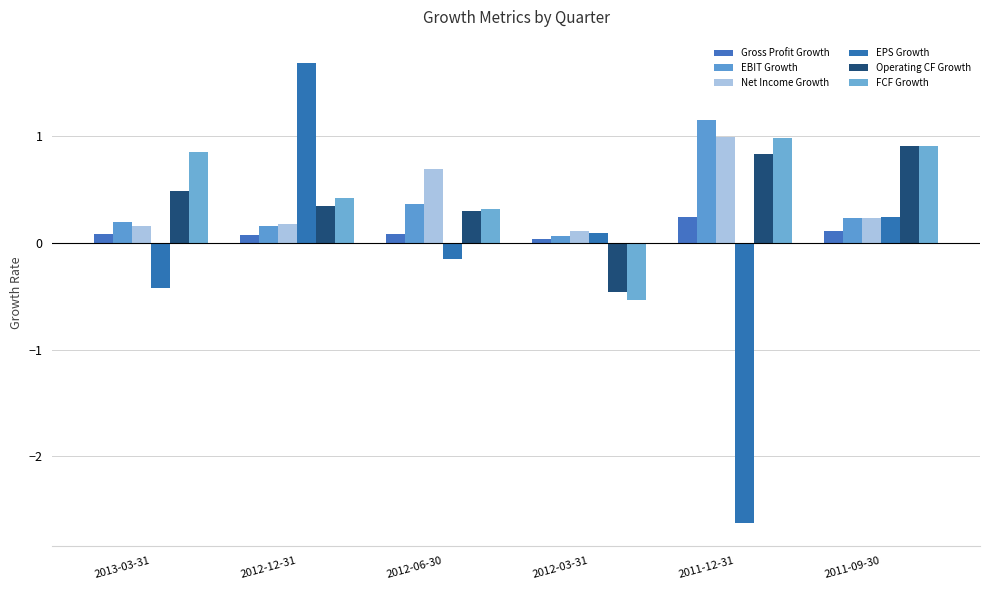

Where is EBIT Growth nearest to the value 0?

2012-03-31